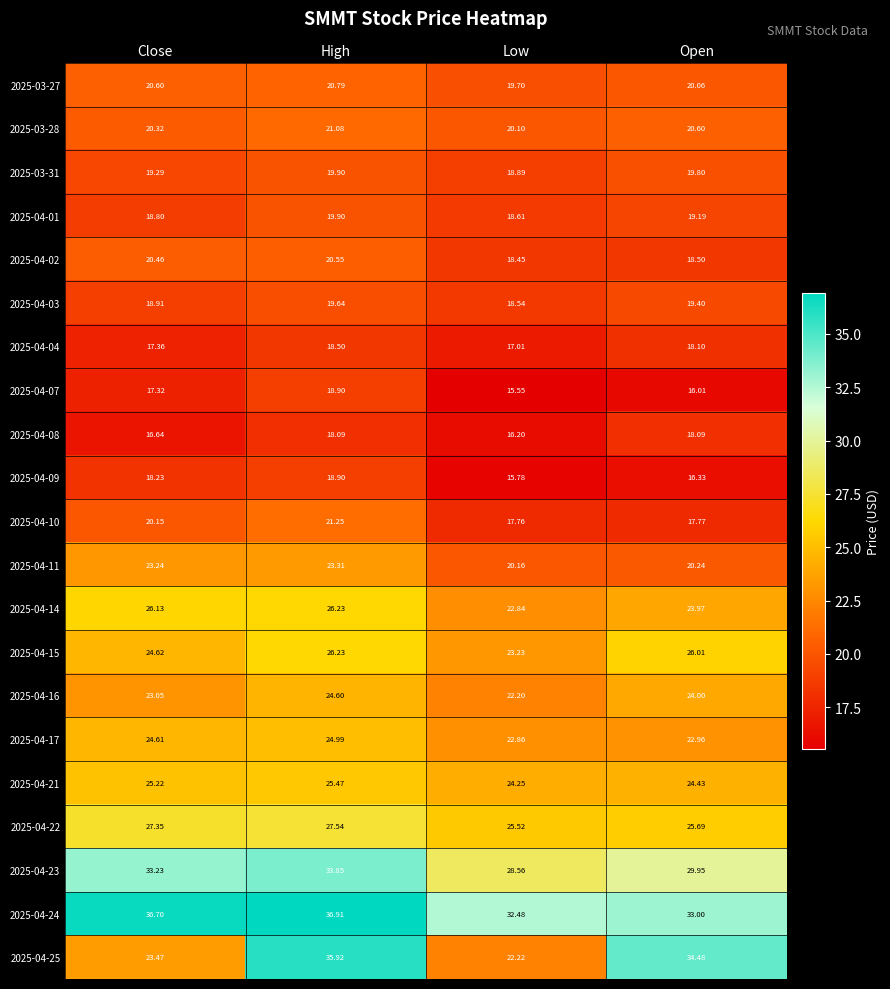

What is the minimum value shown in the chart?

15.6